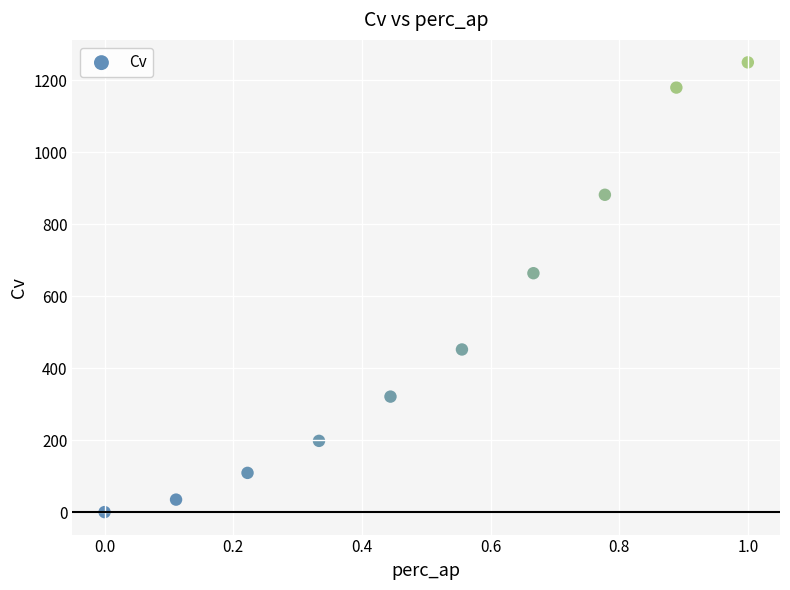

What Y value in the scatter plot is closest to 625?

664.0